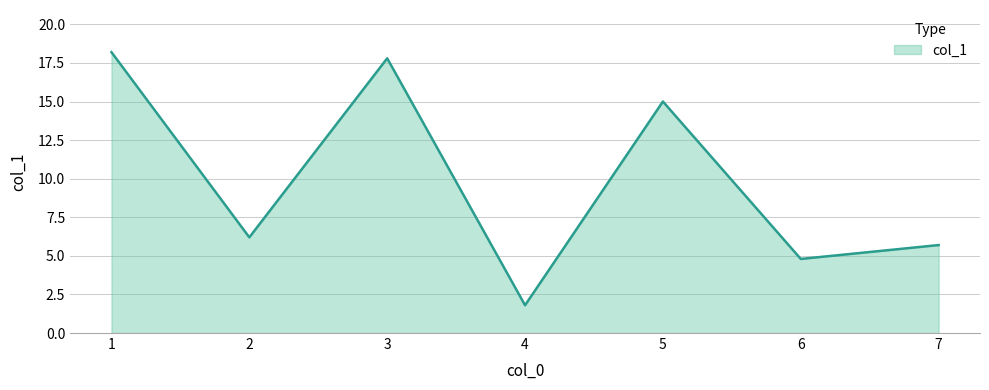

Where is the first local maximum?

3